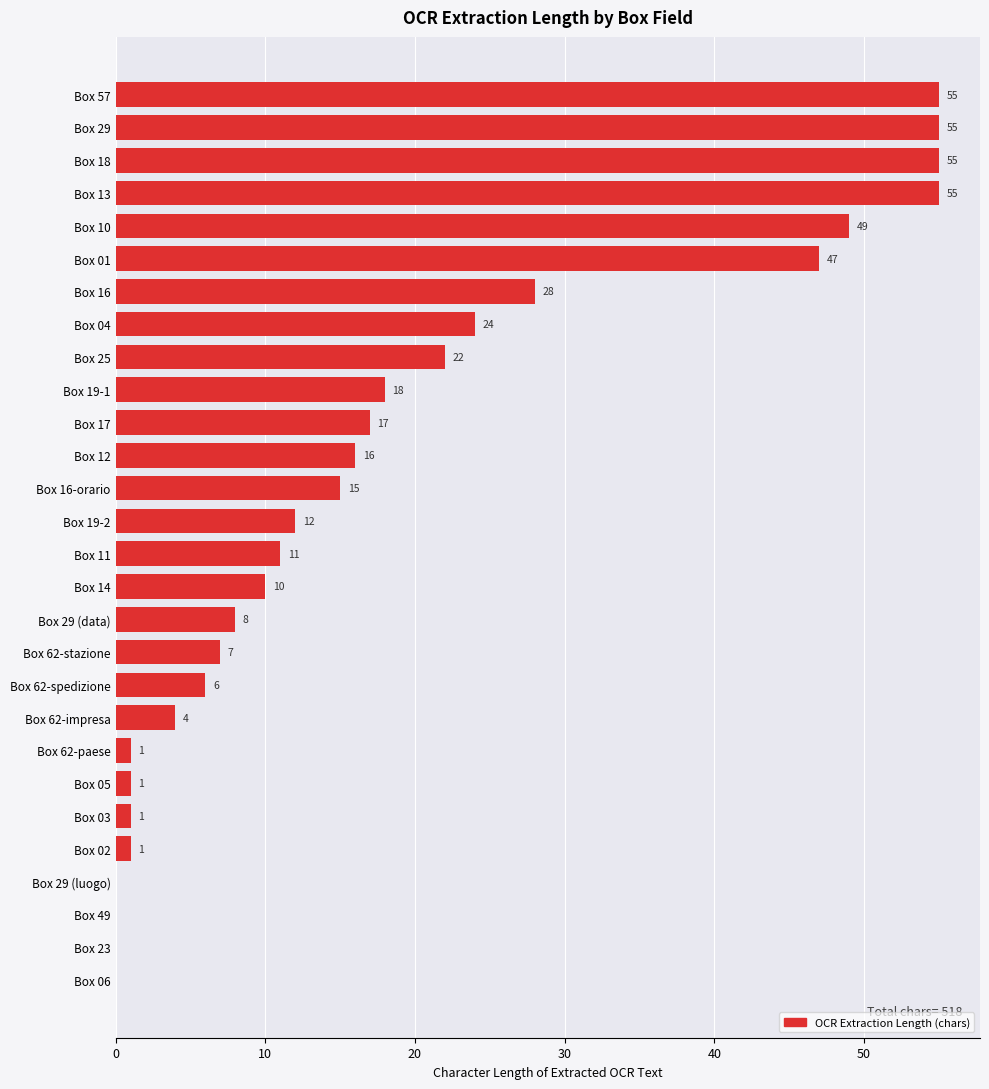

What is the greatest value displayed?

55